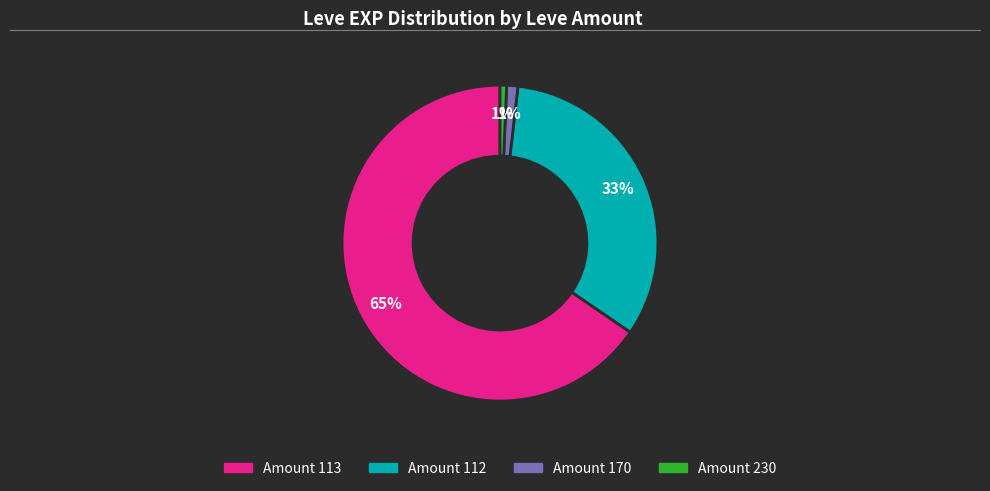

To the nearest percent, what is the average slice percentage?

25%